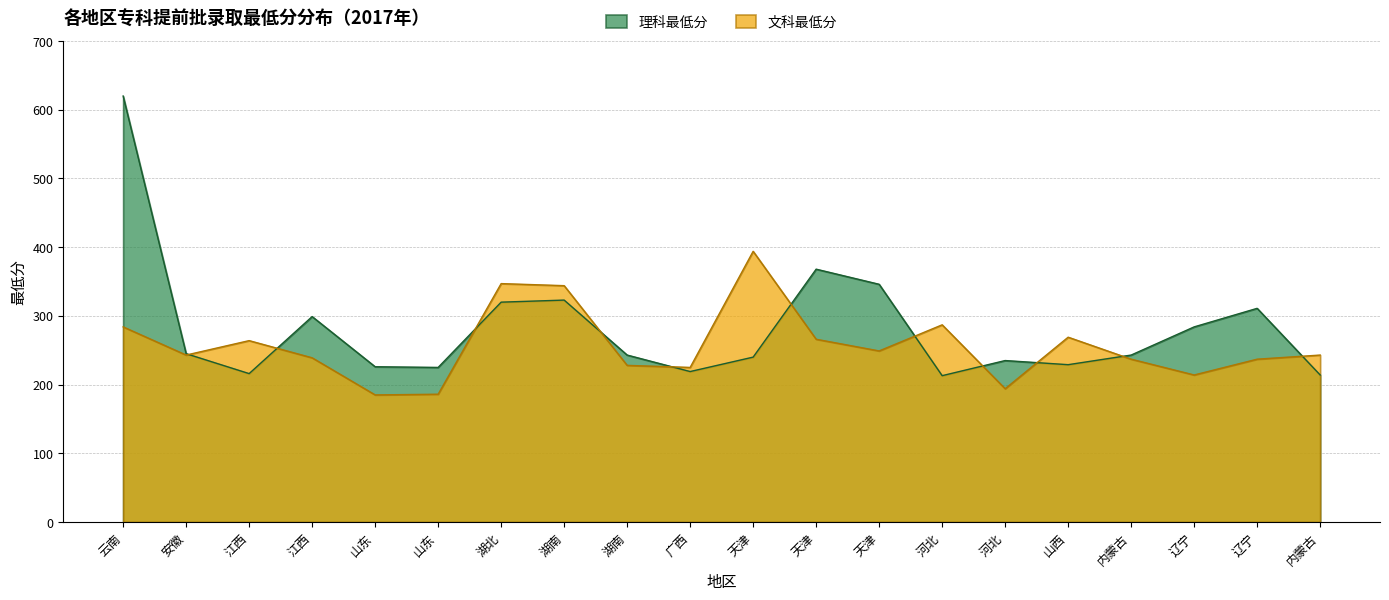

What are all the series names shown in the legend?

理科最低分, 文科最低分